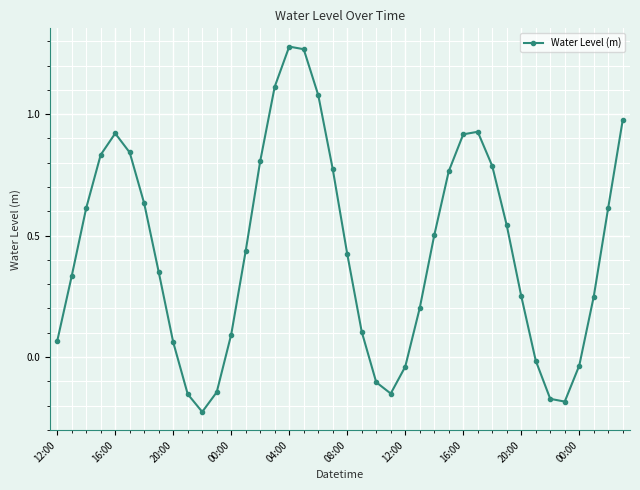

How many points are higher than both their immediate neighbors (excluding endpoints)?

3